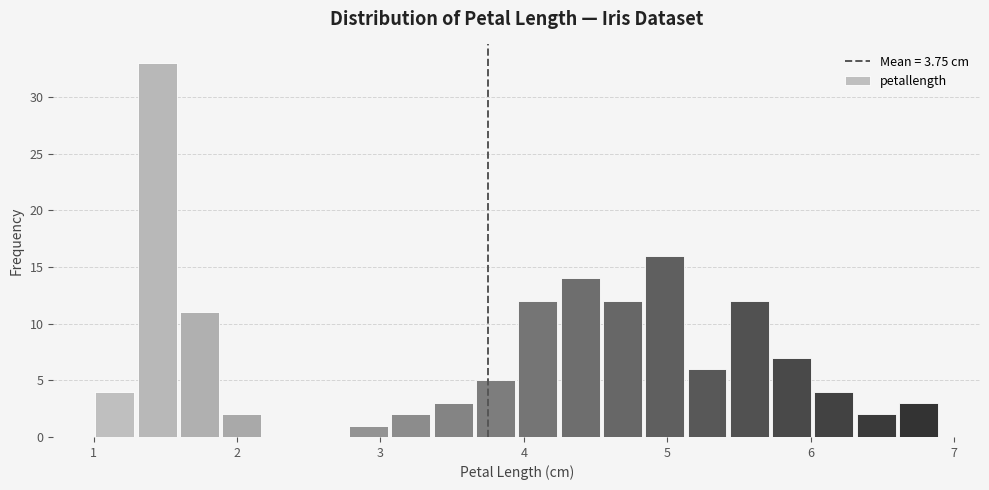

Read against the x-axis, roughly where is the centre of the tallest bar?

1.4